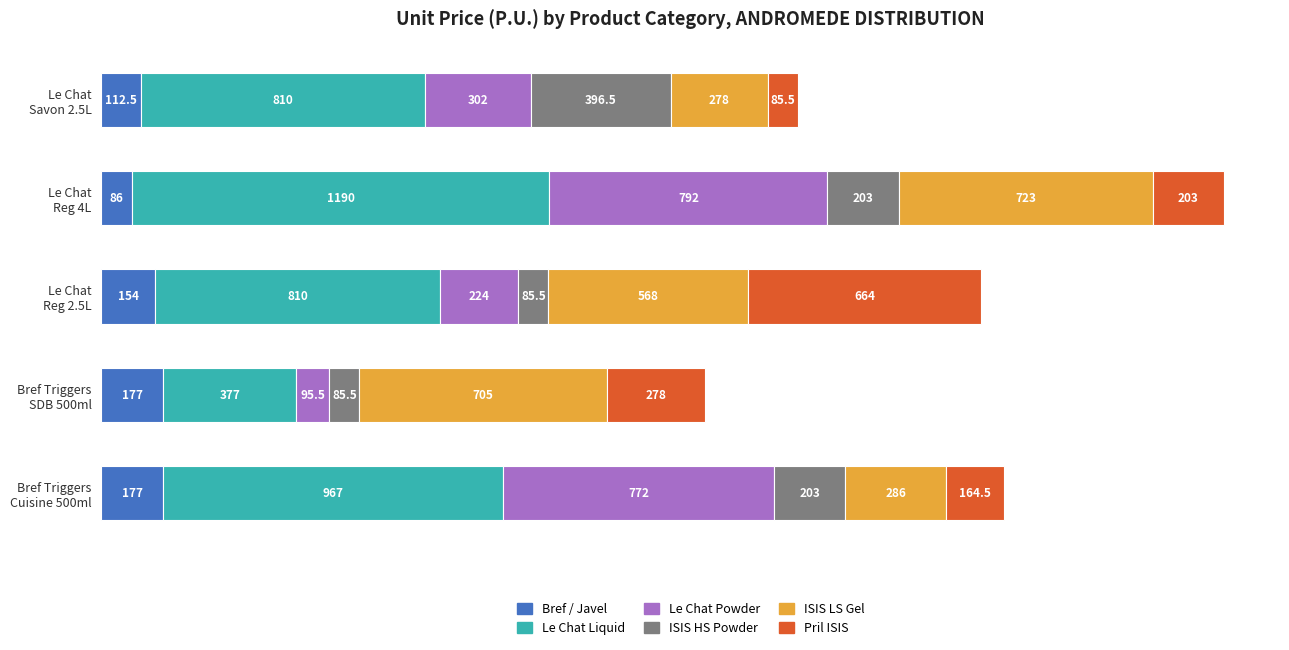

What is the minimum value for Bref / Javel?

86.0